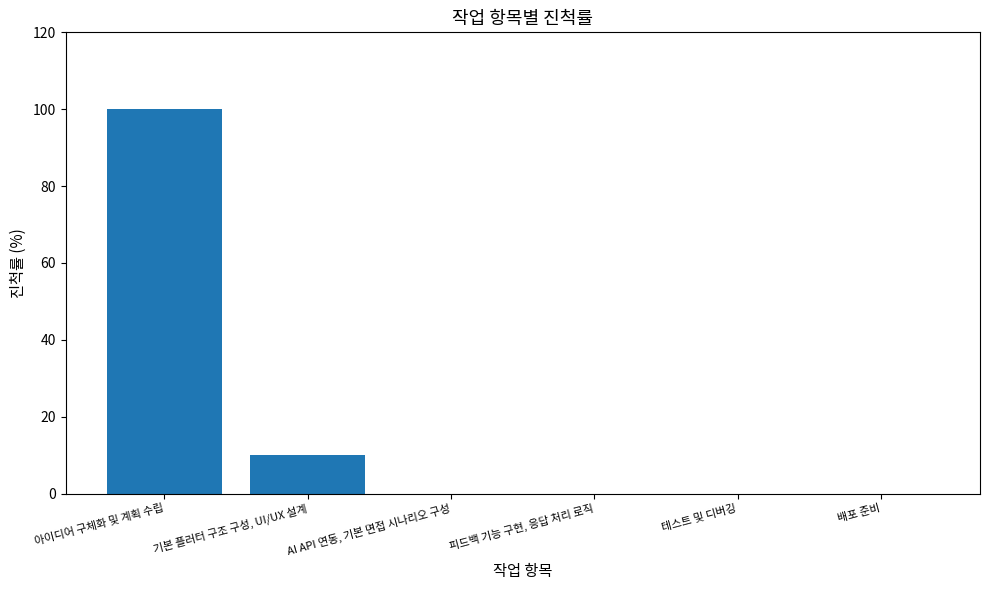

Which label corresponds to the largest value in the chart?

아이디어 구체화 및 계획 수립